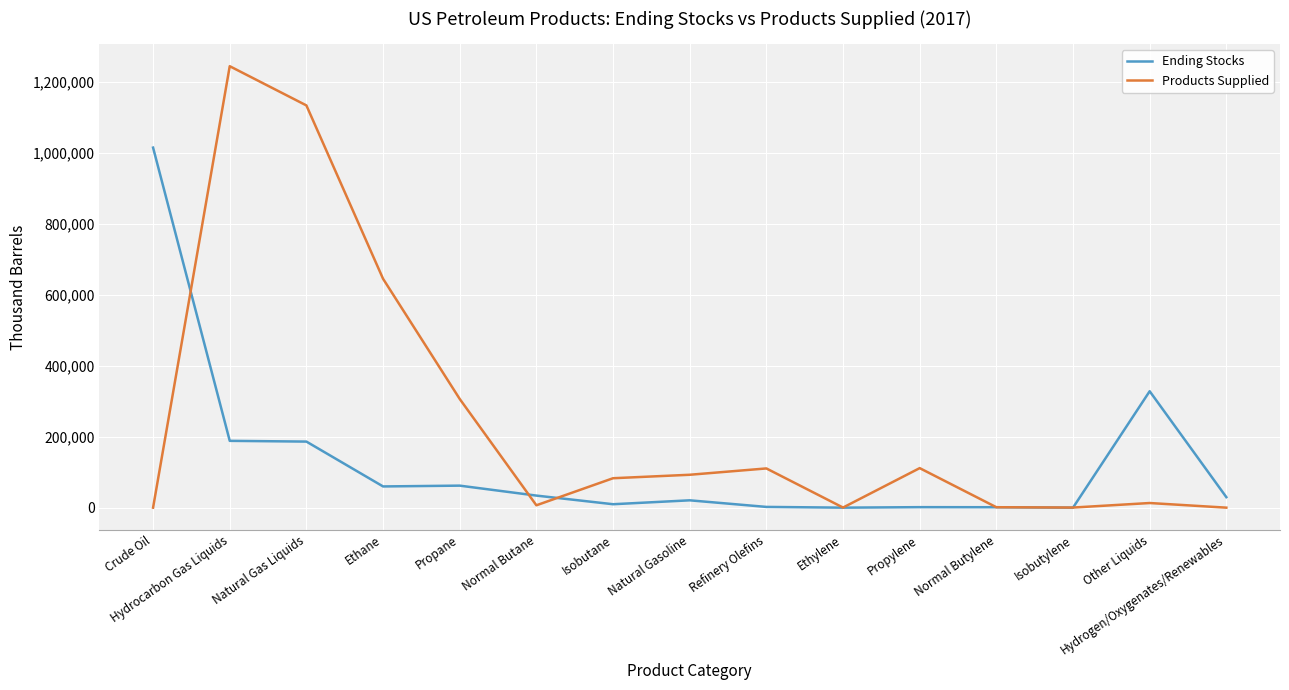

At which label is Products Supplied closest to 622321?

Ethane